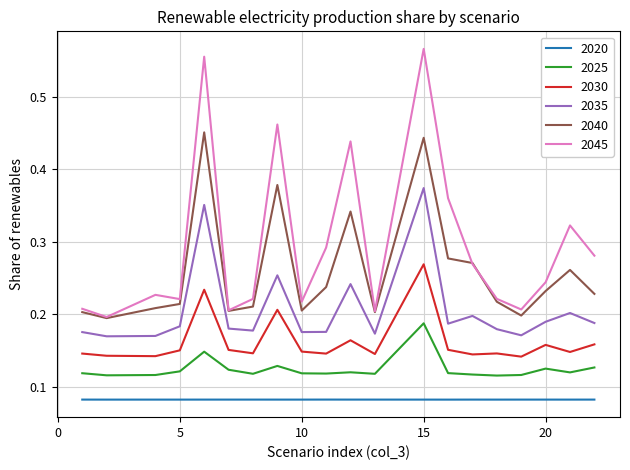

True or false: 2045 and 2030 cross at least once.

False